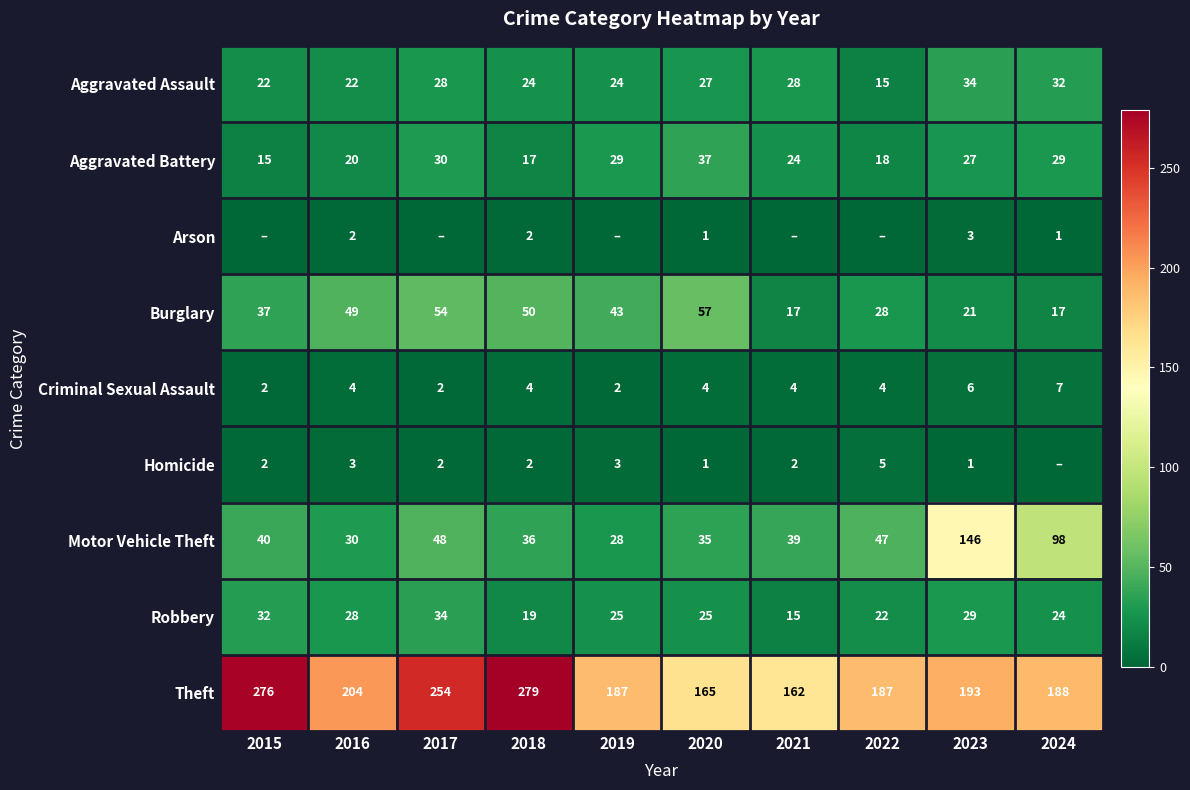

At which label does Robbery first exceed 25?

2015